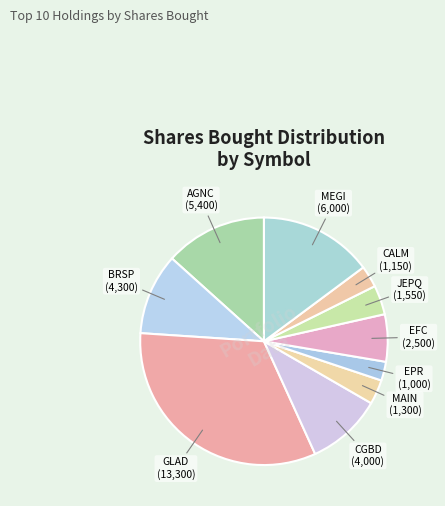

What is the largest slice in the pie chart?

GLAD